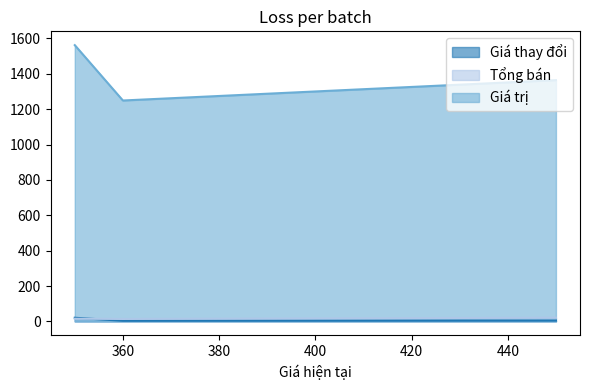

Reading left to right, list all the values displayed in this chart.

Giá thay đổi: 20.5	3.5	4.5
Tổng bán: 15.0	13.7	20.8
Giá trị: 1562.0	1249.0	1364.0